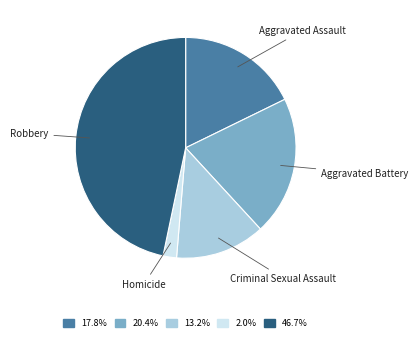

Which category has the biggest portion of the pie?

Robbery